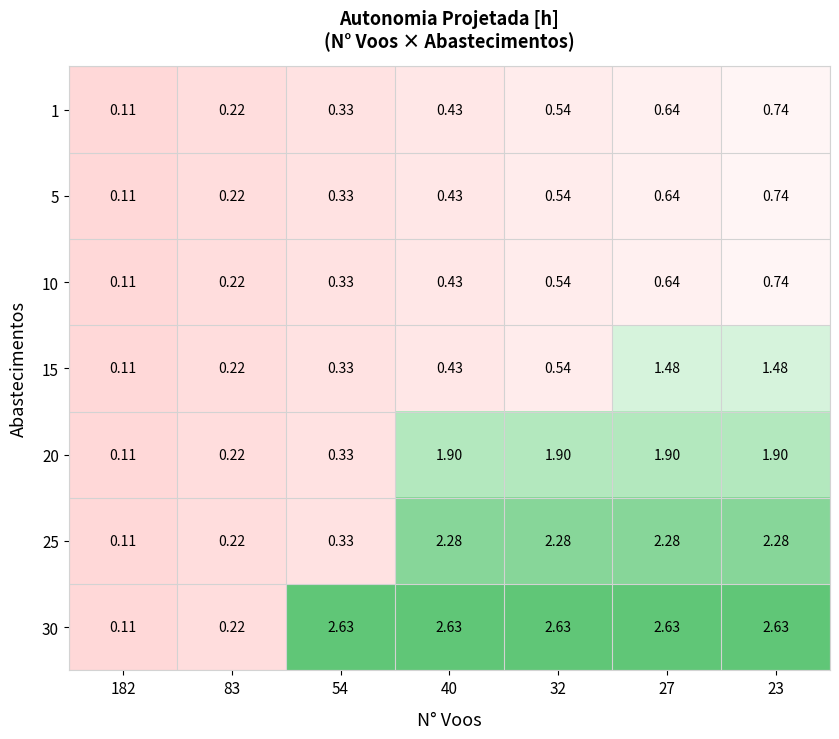

Is the value of 30 at 27 greater than the value of 10 at 23?

Yes